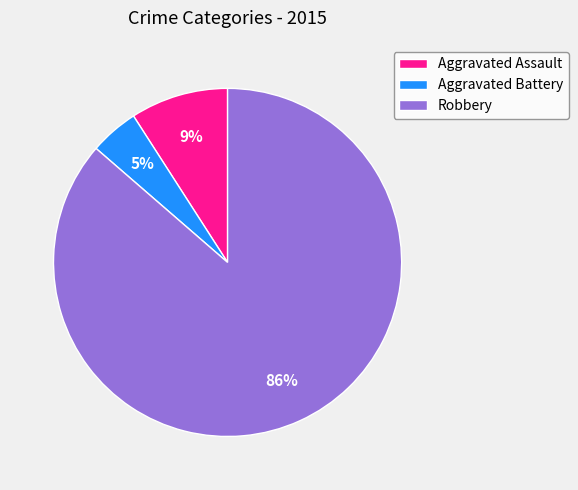

Which slice represents more than half of the pie?

Robbery